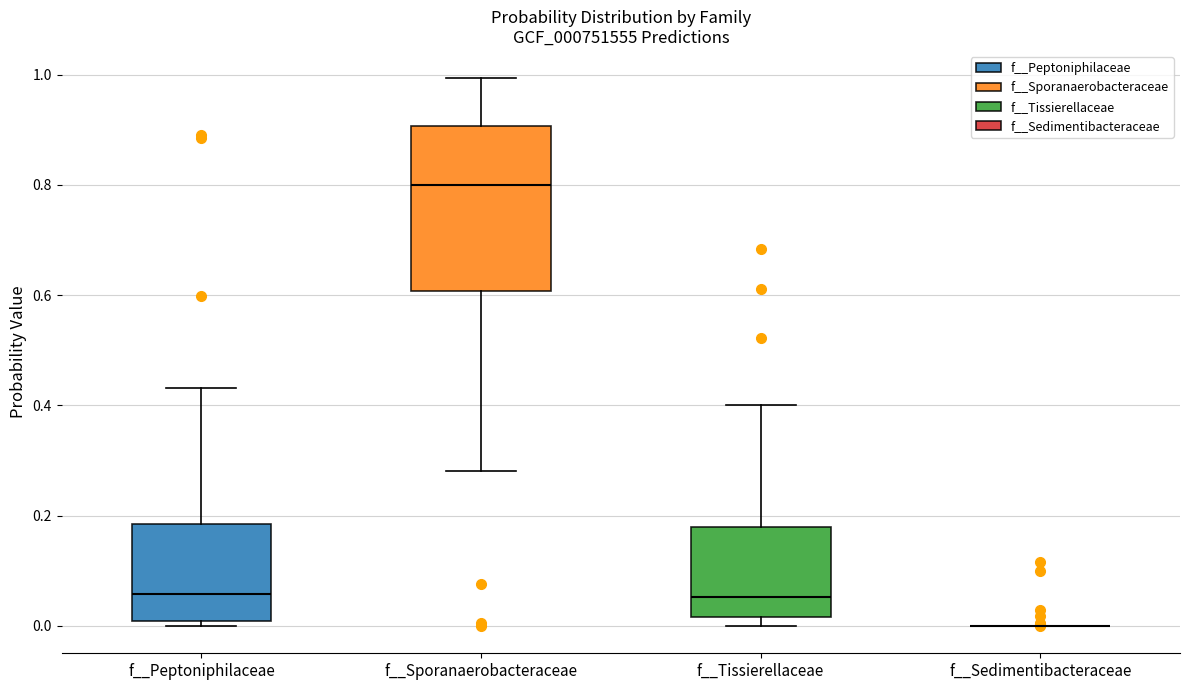

Reading left to right, read every box against the y-axis: the position of its median line, the range the box covers, and the ends of its whiskers. The values are not printed on the chart, so give them approximately, as read against the axis.

f__Peptoniphilaceae: median 0.06, box 0.00 to 0.18, whiskers 0.00 (just below the box's lower edge) to 0.44
f__Sporanaerobacteraceae: median 0.80, box 0.60 to 0.90, whiskers 0.28 to 1.00
f__Tissierellaceae: median 0.06, box 0.02 to 0.18, whiskers 0.00 to 0.40
f__Sedimentibacteraceae: box collapsed to a line at 0.00, whiskers 0.00 to 0.00